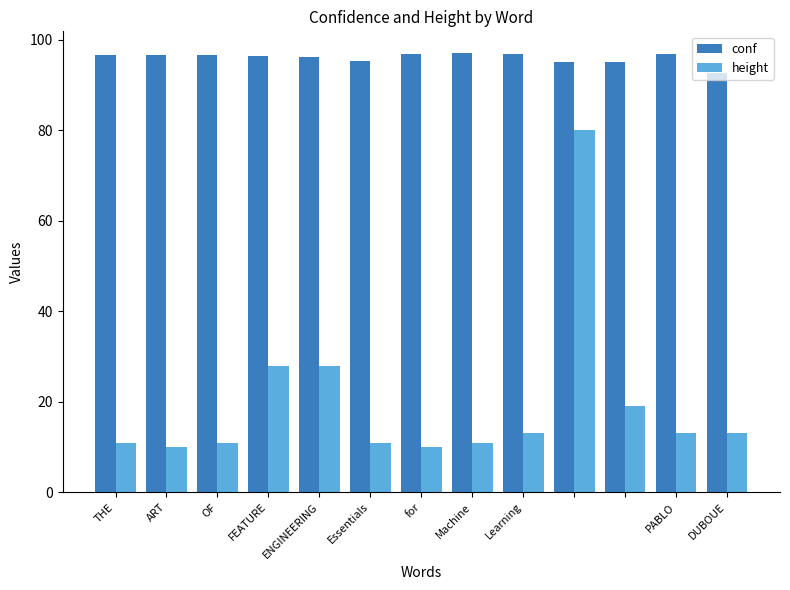

Which series has the largest total across all categories?

conf